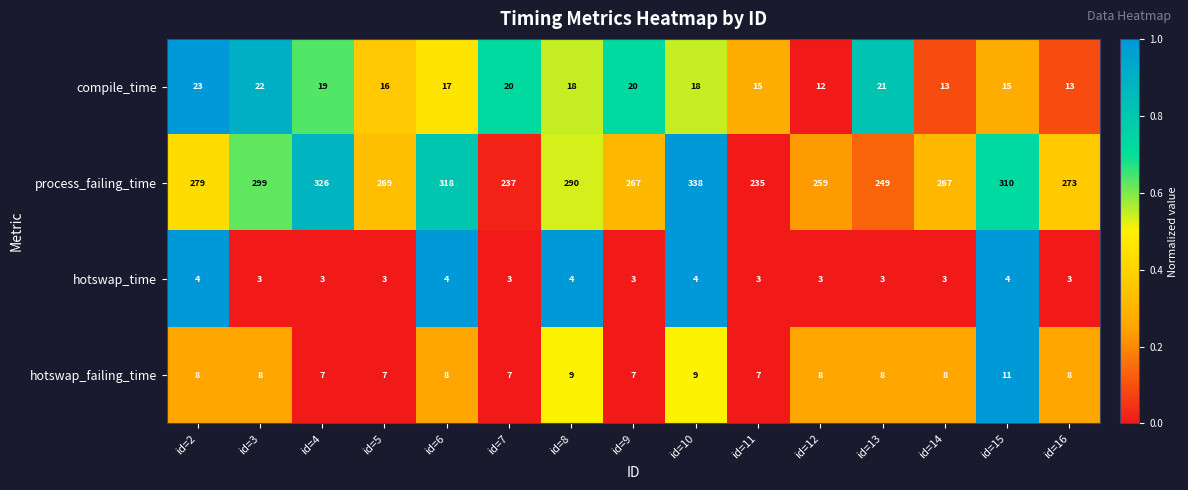

The value of process_failing_time at id=8 is 511. True or false?

False